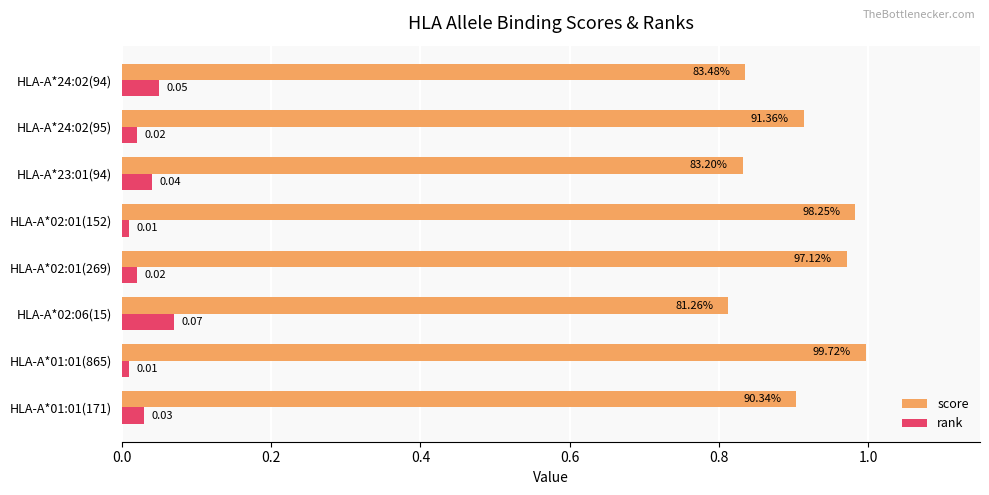

What are all the series names shown in the legend?

score, rank